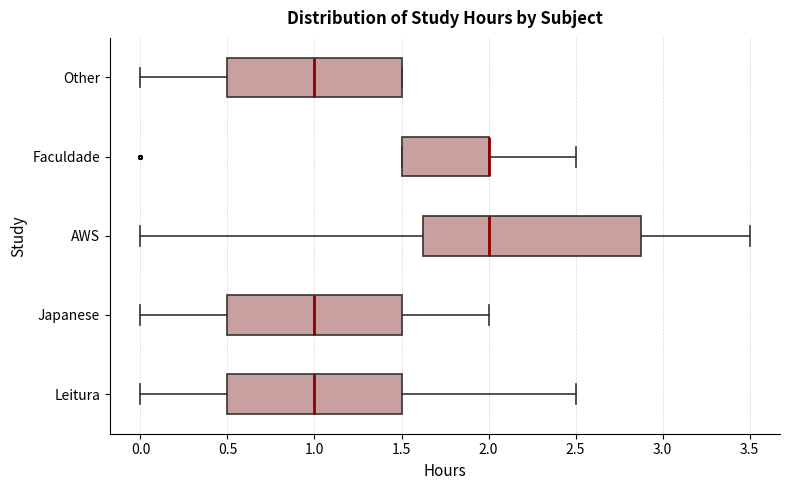

Reading bottom to top, transcribe this box plot: for each box, give where its median line is, the range the box spans, and where its two whiskers end, as read against the x-axis. The values are not printed on the chart, so give them approximately, as read against the axis.

Leitura: median 1.00, box 0.50 to 1.50, whiskers 0.00 to 2.50
Japanese: median 1.00, box 0.50 to 1.50, whiskers 0.00 to 2.00
AWS: median 2.00, box 1.65 to 2.90, whiskers 0.00 to 3.50
Faculdade: median 2.00 (drawn on the box's right edge), box 1.50 to 2.00, whiskers 1.50 to 2.50
Other: median 1.00, box 0.50 to 1.50, whiskers 0.00 to 1.50